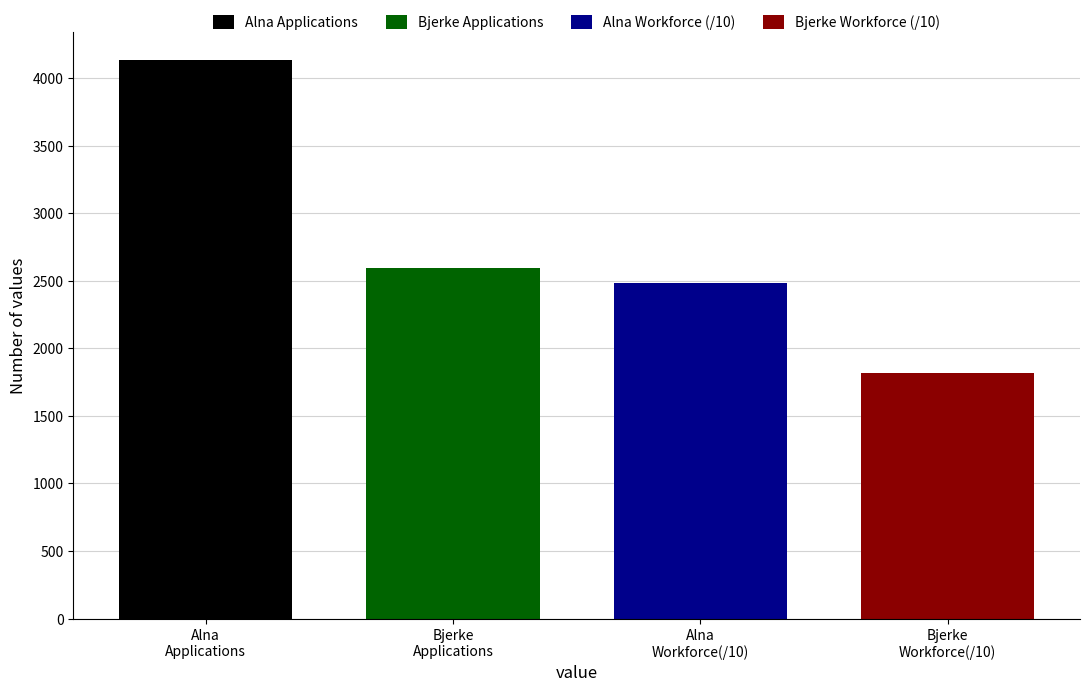

Which series has the largest range (max minus min)?

Alna Applications